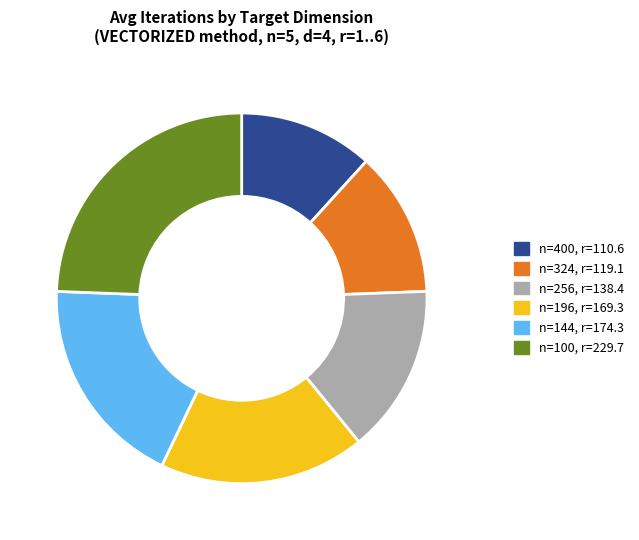

Does any single category account for the majority?

No